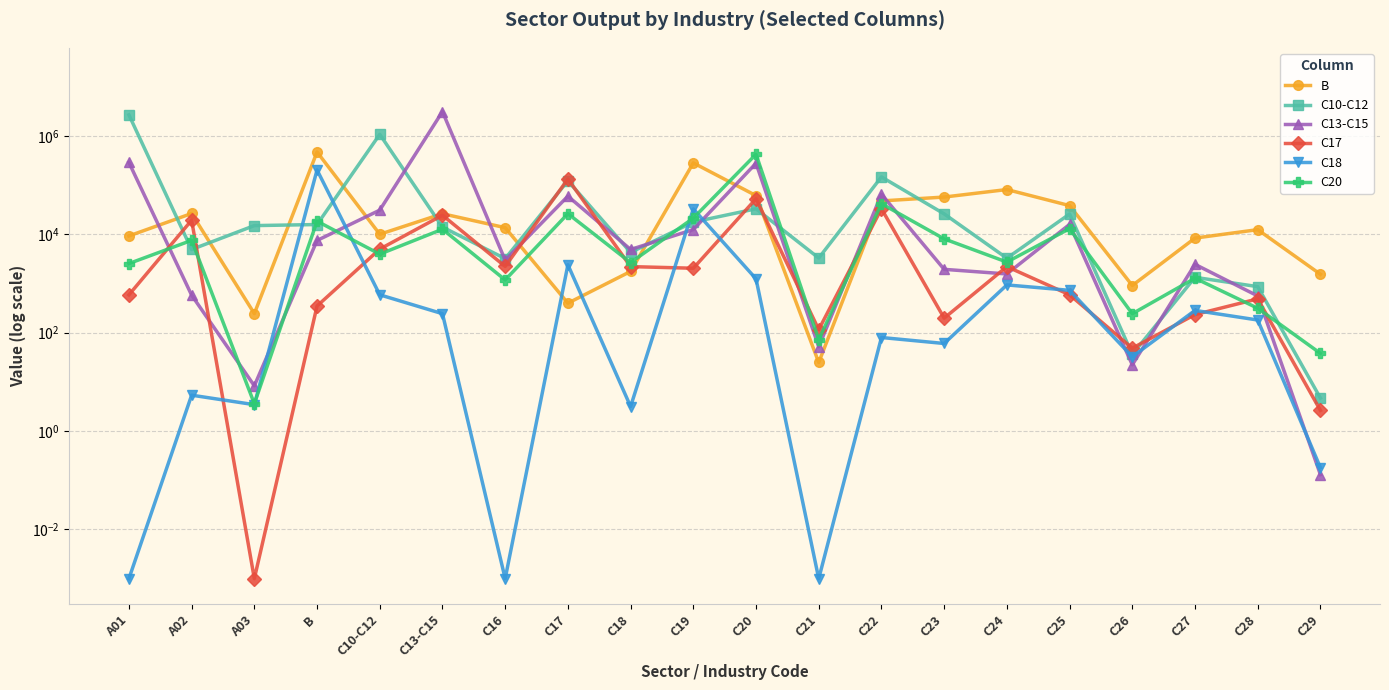

What is the sum of the C13-C15 values at C25 and C16?

18755.5